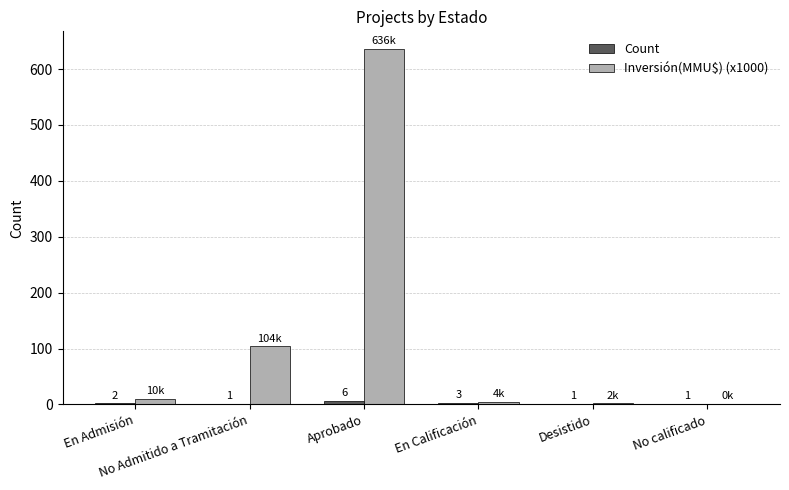

Which series changed the most between En Admisión and En Calificación?

Inversión(MMU$) (x1000)